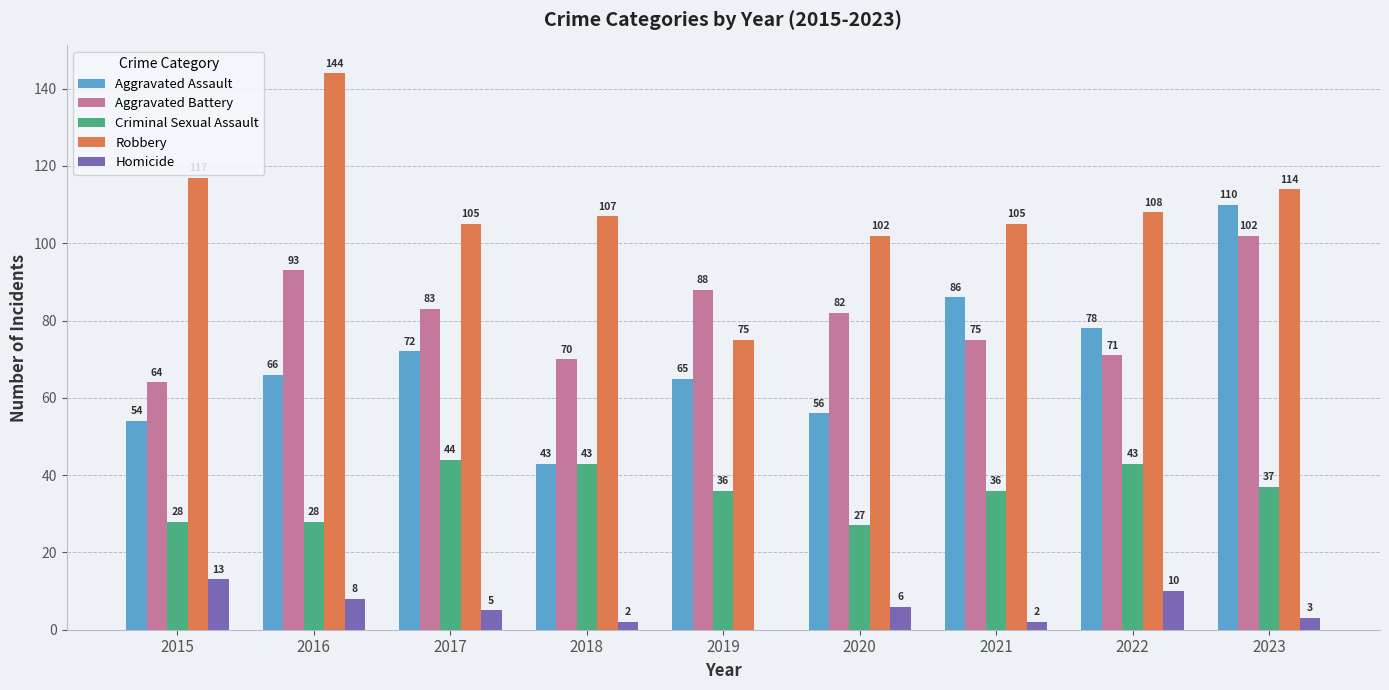

Which series has the largest total across all categories?

Robbery